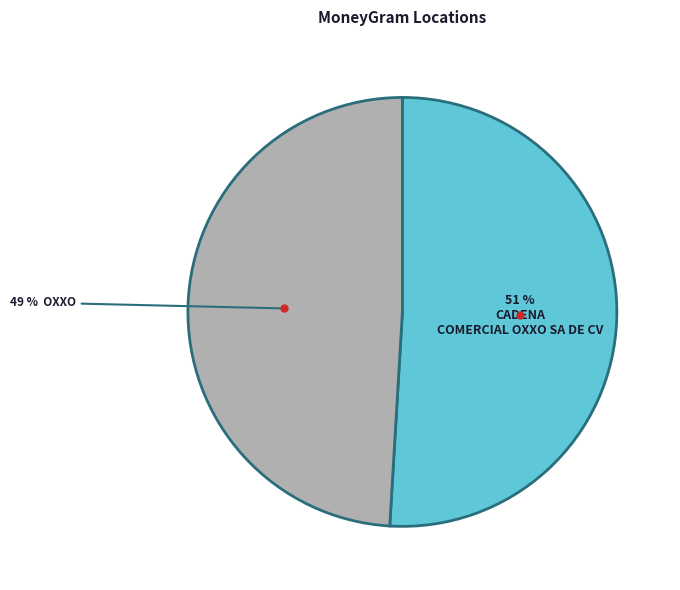

To the nearest percent, what is the difference between the largest and smallest slice percentages?

2%